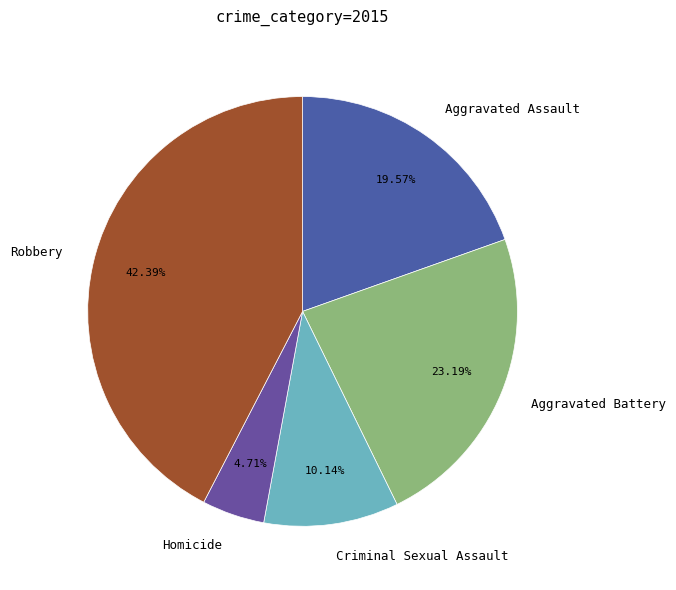

Rank the categories by value from highest to lowest.

Robbery, Aggravated Battery, Aggravated Assault, Criminal Sexual Assault, Homicide